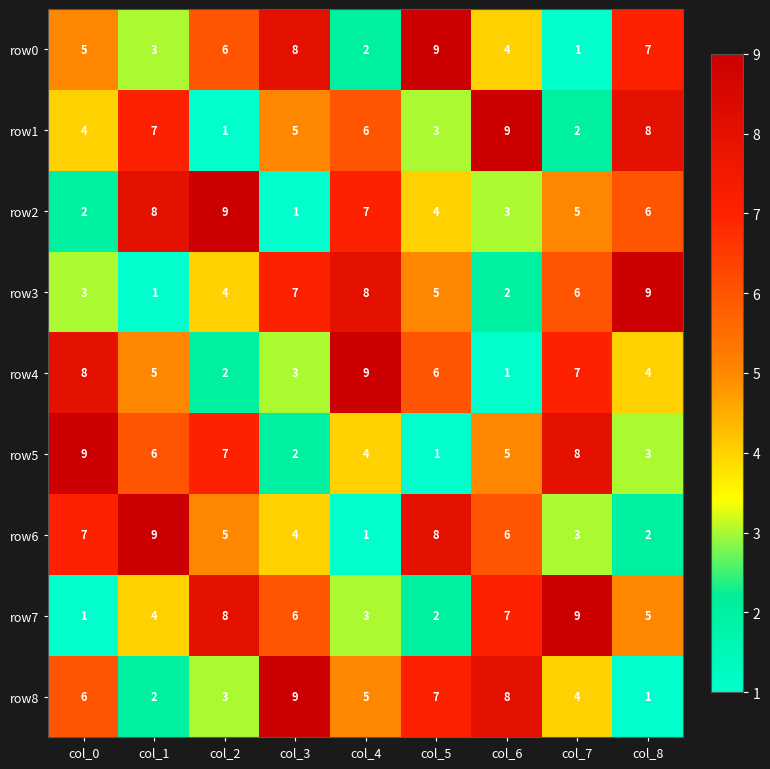

What is the spread (max minus min) of values at col_6?

8